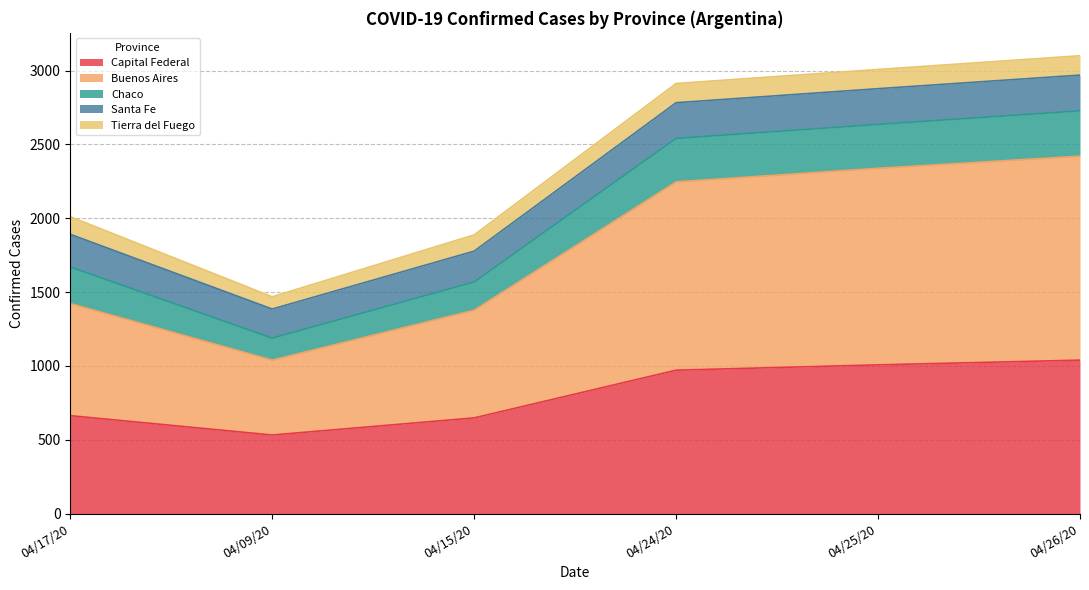

What is the label of the 5th point from the right?

04/09/20